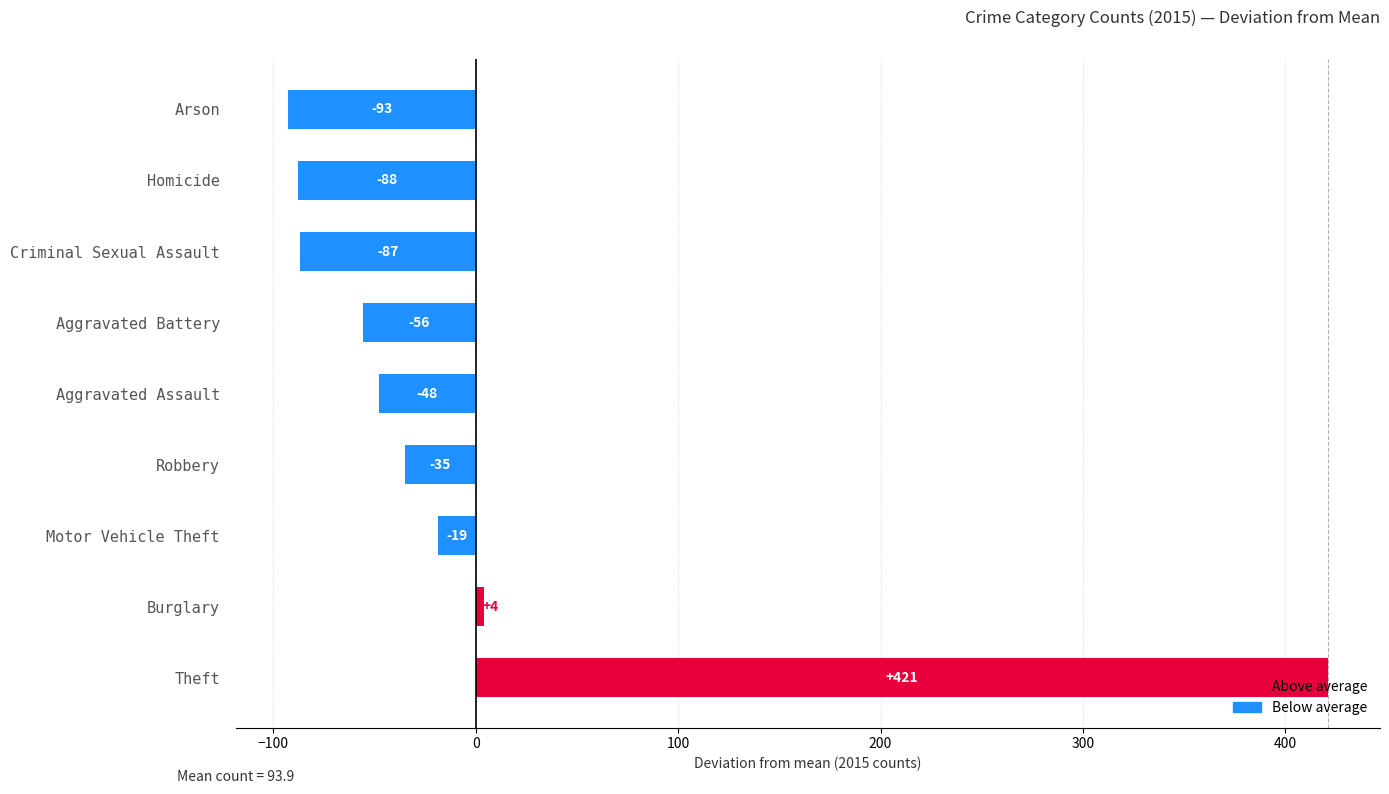

What is the difference between the maximum and minimum values?

514.0